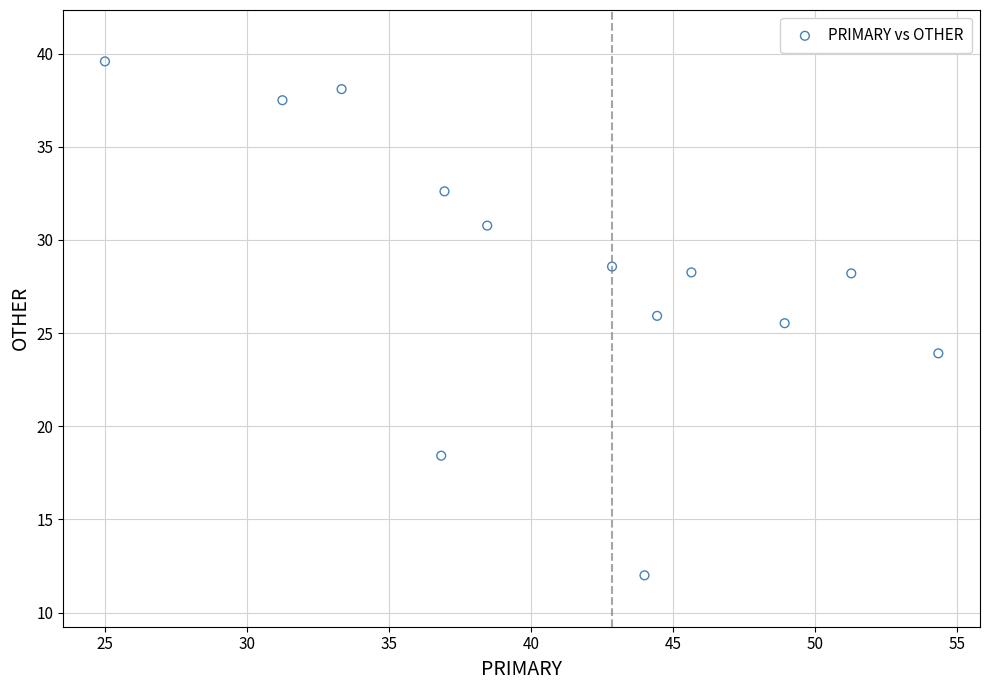

What Y value in the scatter plot is closest to 25?

25.5